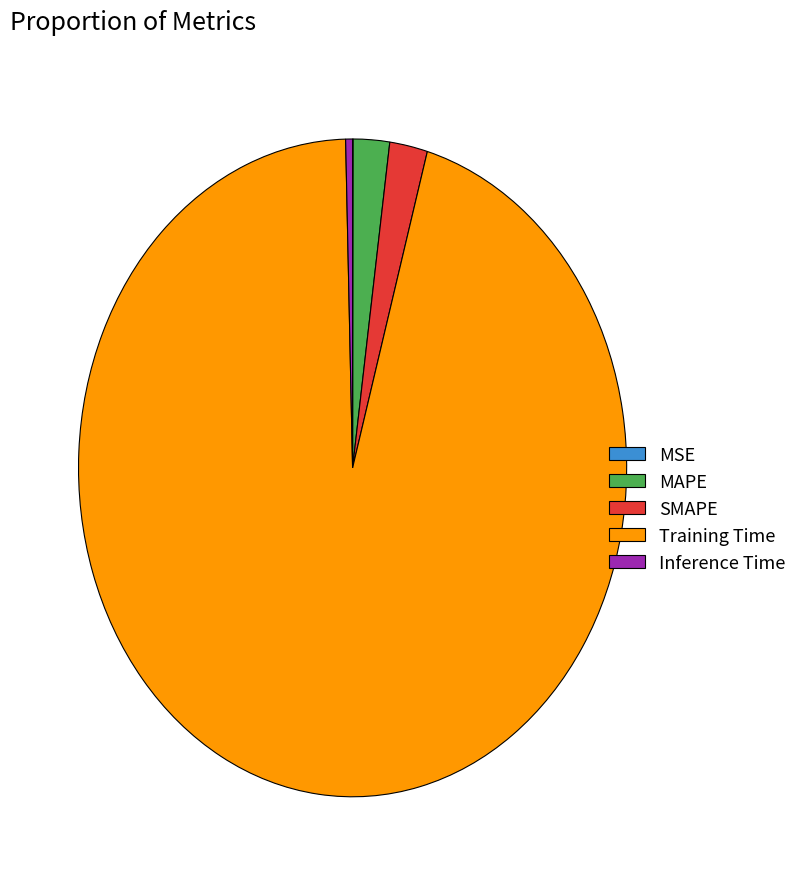

Is the sum of Inference Time and Training Time greater than half?

Yes